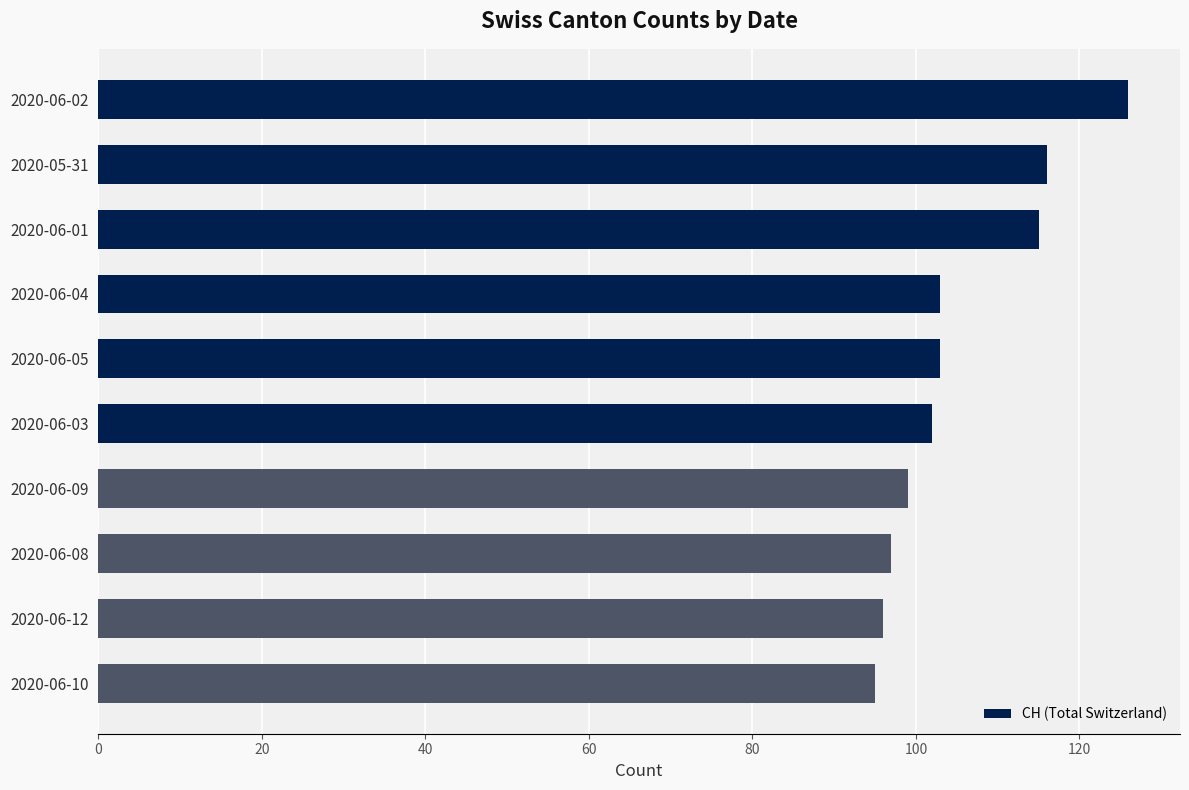

Which has a higher value, 2020-06-05 or 2020-06-02?

2020-06-02